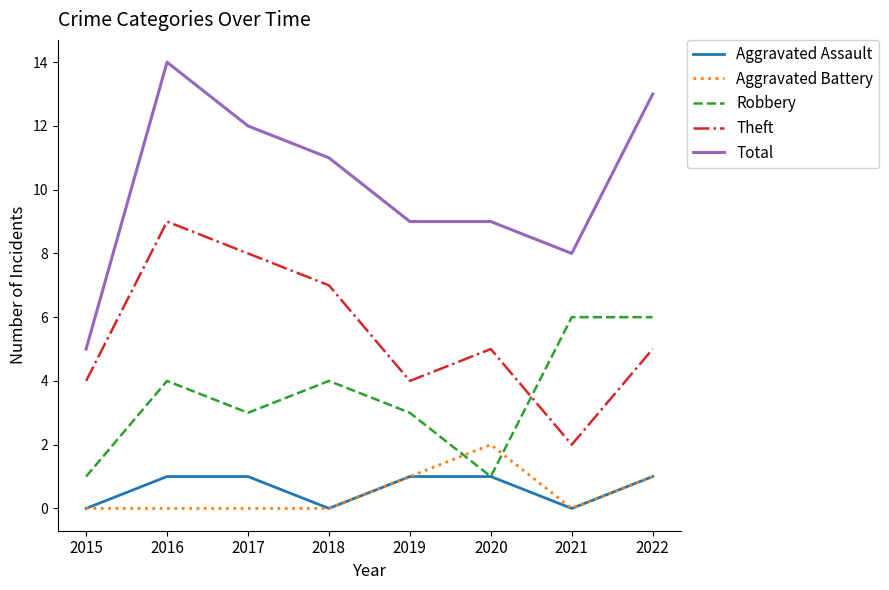

What are all the series names shown in the legend?

Aggravated Assault, Aggravated Battery, Robbery, Theft, Total